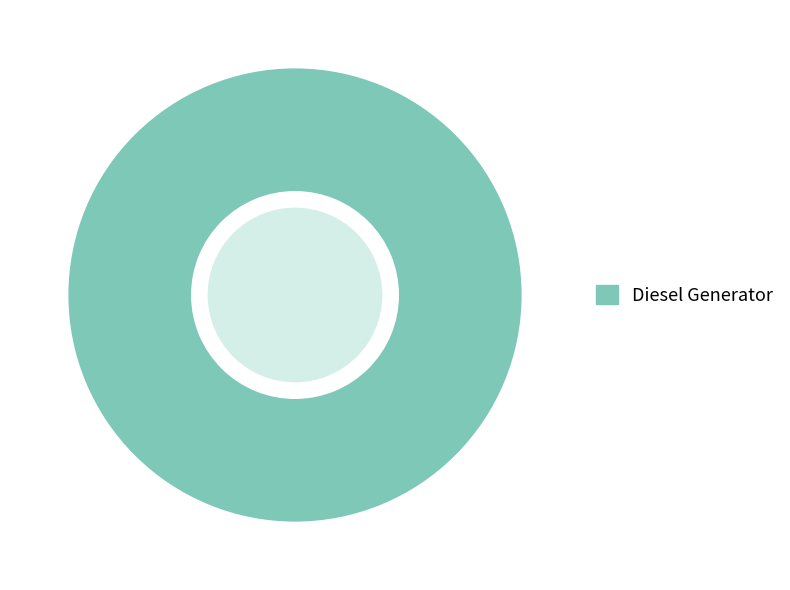

The Diesel Generator slice represents 100% of the pie. True or false?

True